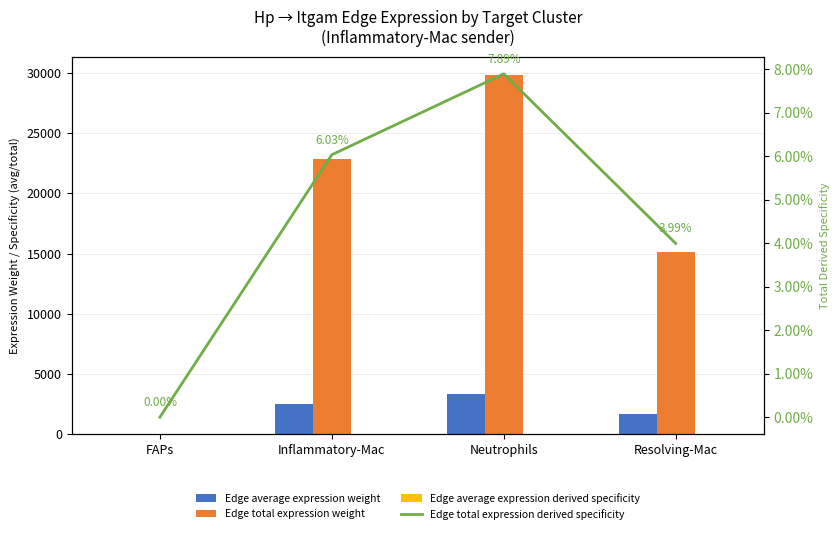

List the labels in order of Edge average expression weight value, smallest first.

FAPs, Resolving-Mac, Inflammatory-Mac, Neutrophils